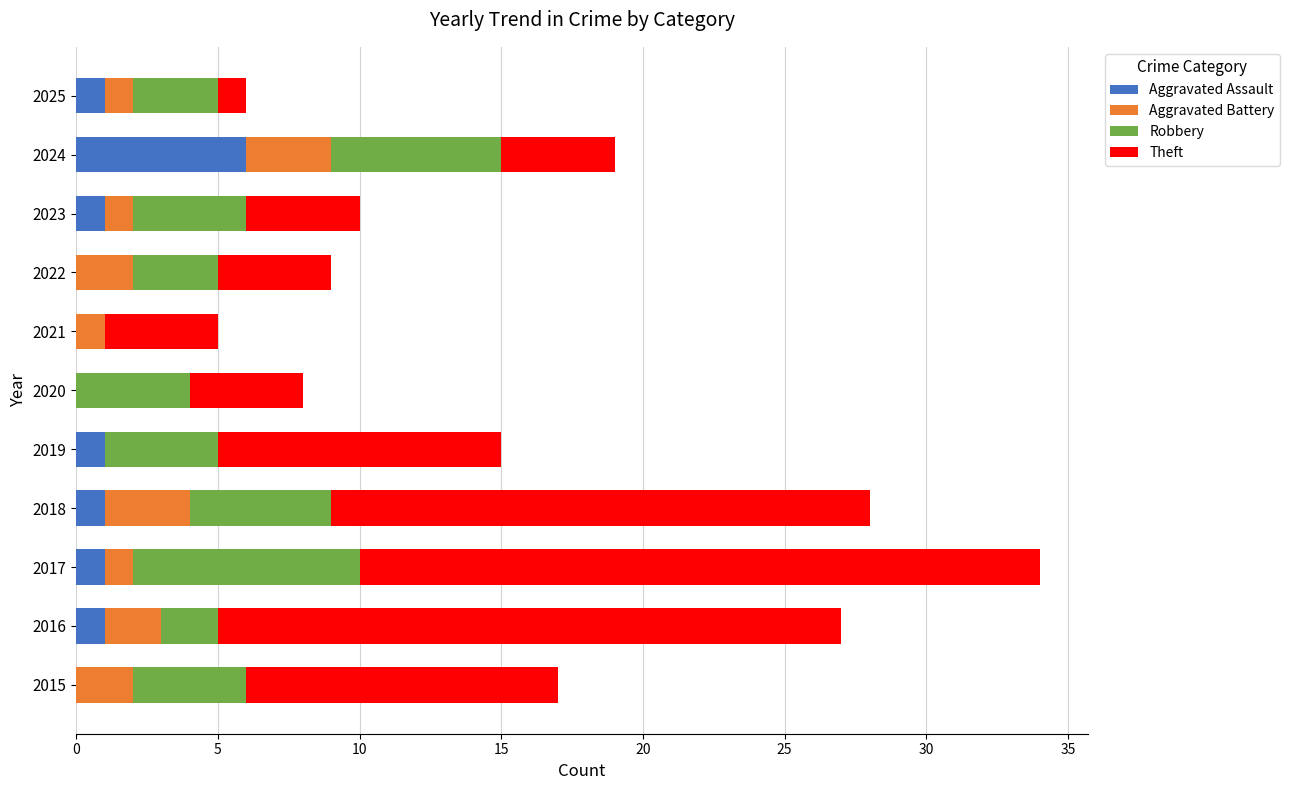

What is the total value across all series at 2019?

15